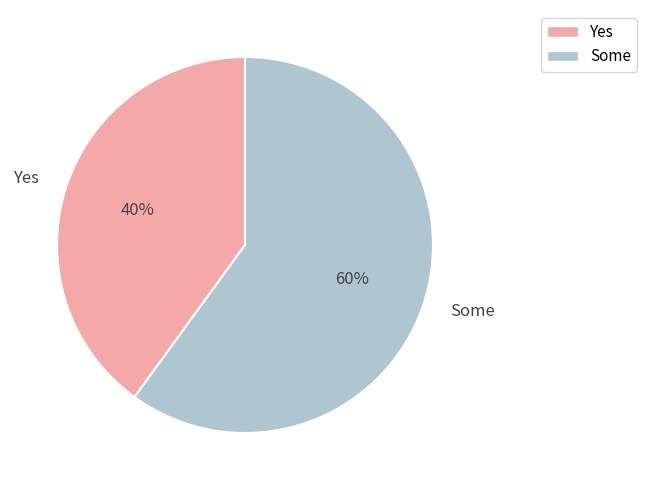

Which has a higher value, Some or Yes?

Some